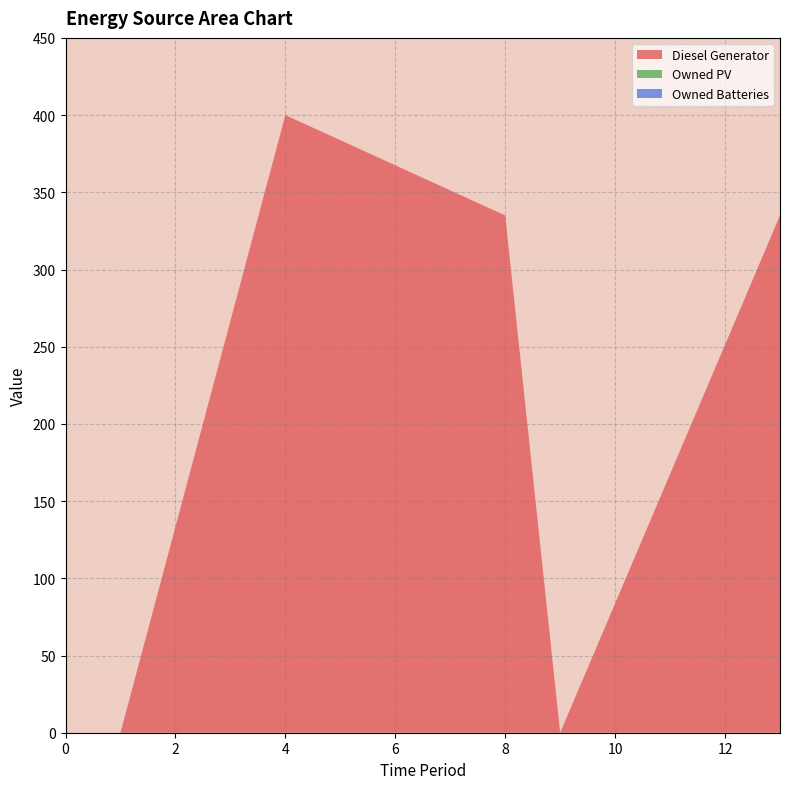

Reading left to right, what are all the values shown in this chart?

Diesel Generator: 0=0	1=0	4=400	8=335	9=0	13=335
Owned PV: 0=0	1=0	4=0	8=0	9=0	13=0
Owned Batteries: 0=0	1=0	4=0	8=0	9=0	13=0